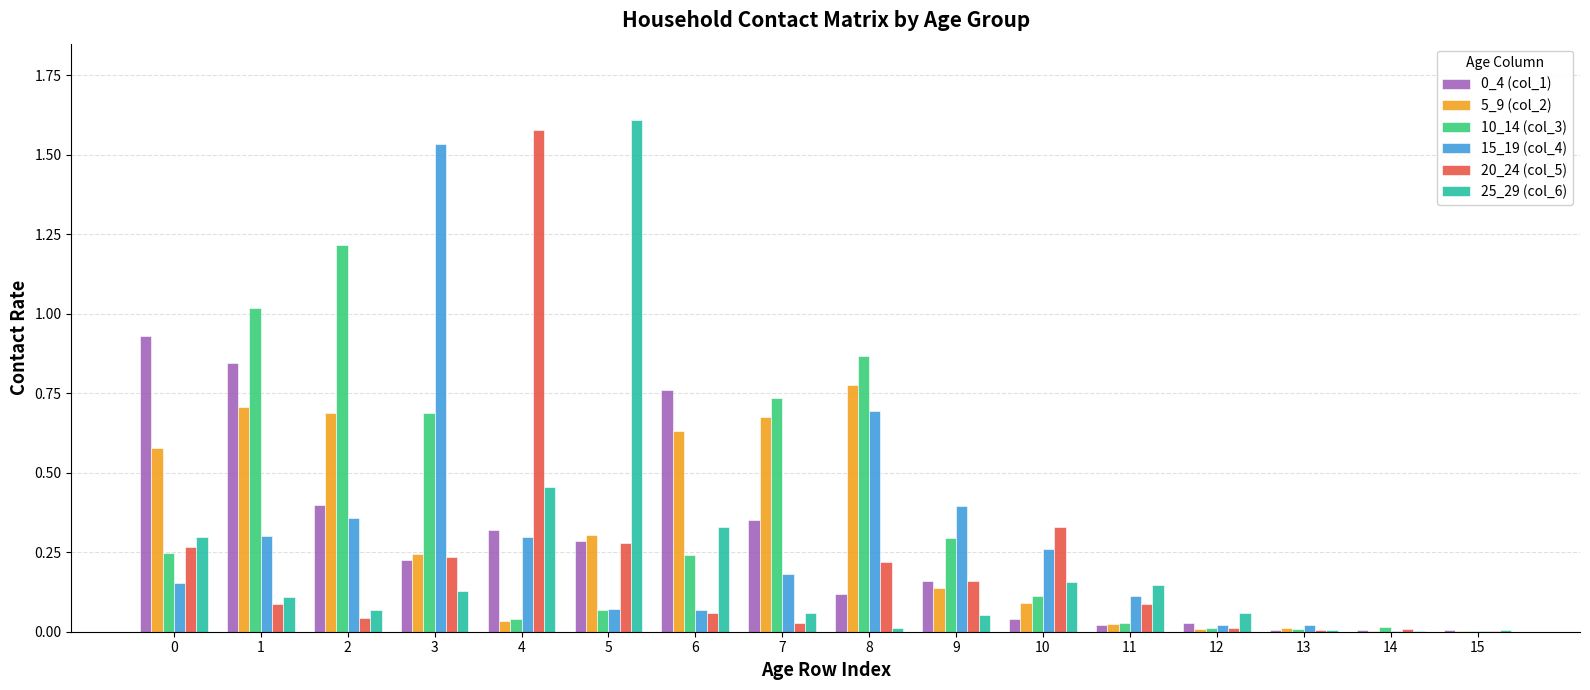

Does the chart contain stacked bars?

No